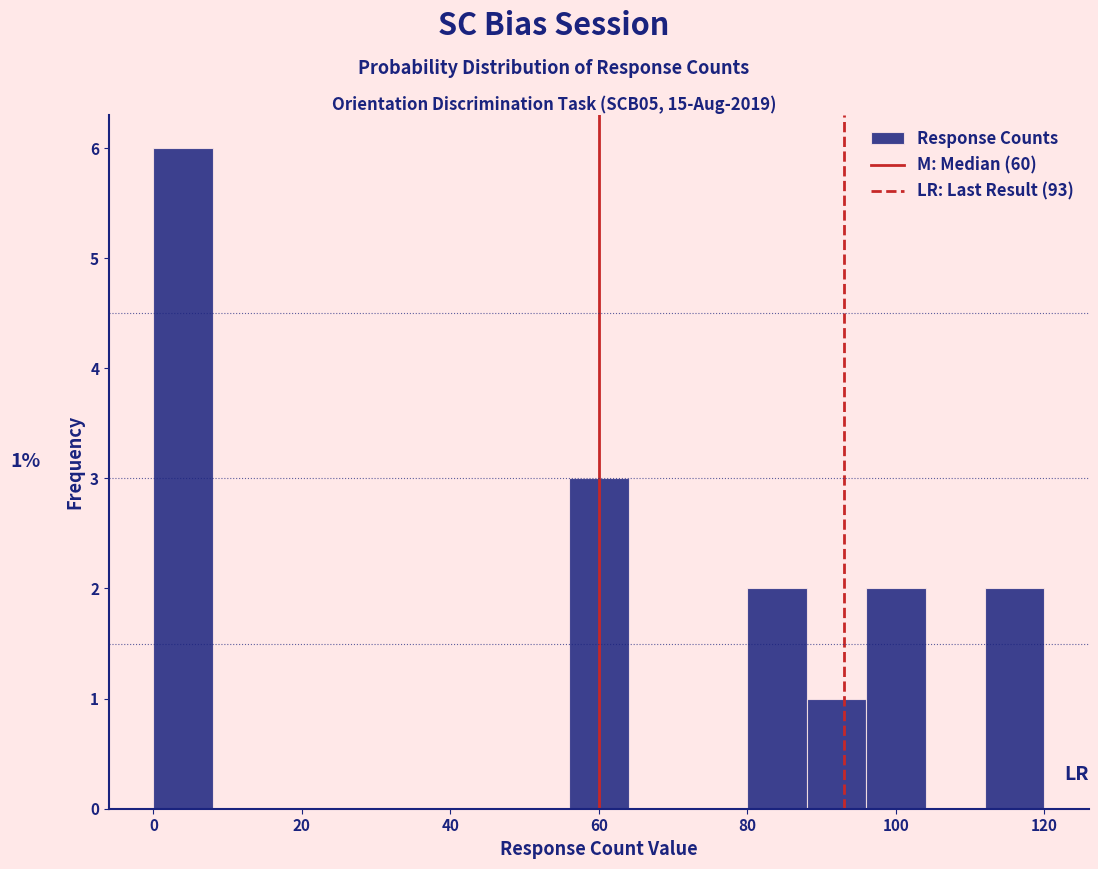

Over which range of the x-axis is the bar tallest?

0 to 8